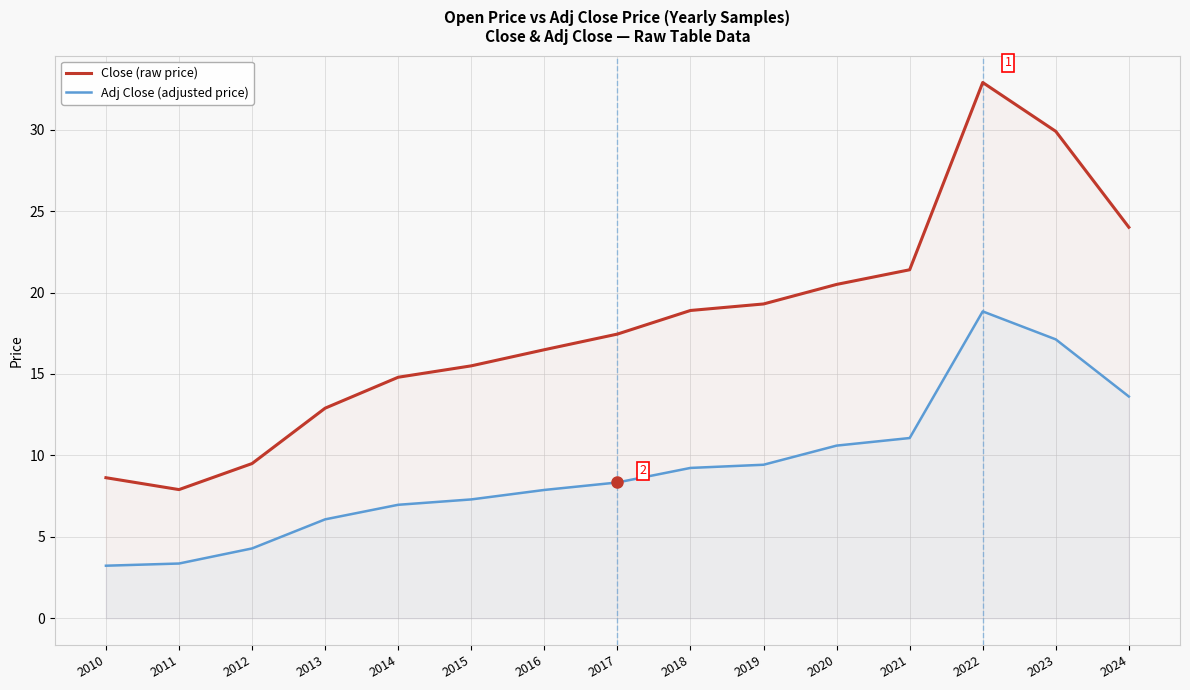

List the series in order of their overall mean, highest first.

Close, Adj Close